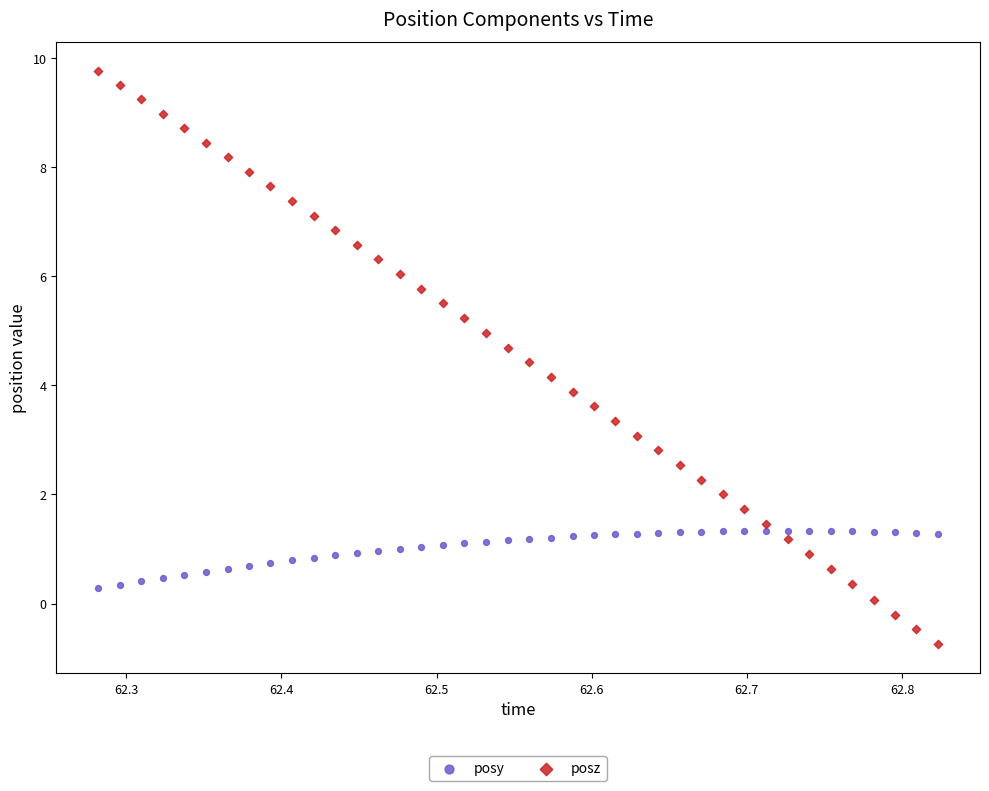

Across all data points, what is the range of X values (max minus min)?

0.5